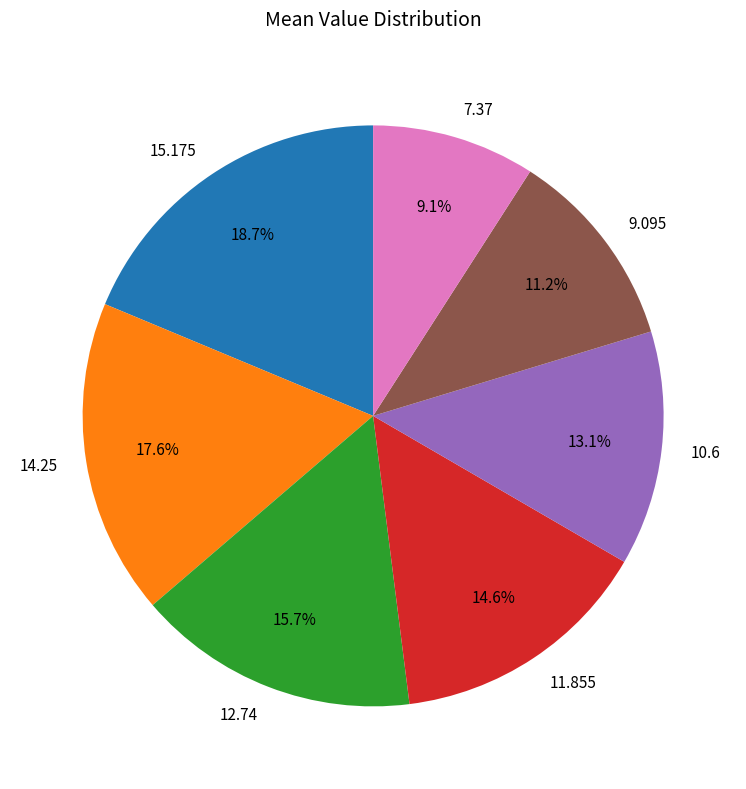

Is there any slice that represents more than half of the pie?

No